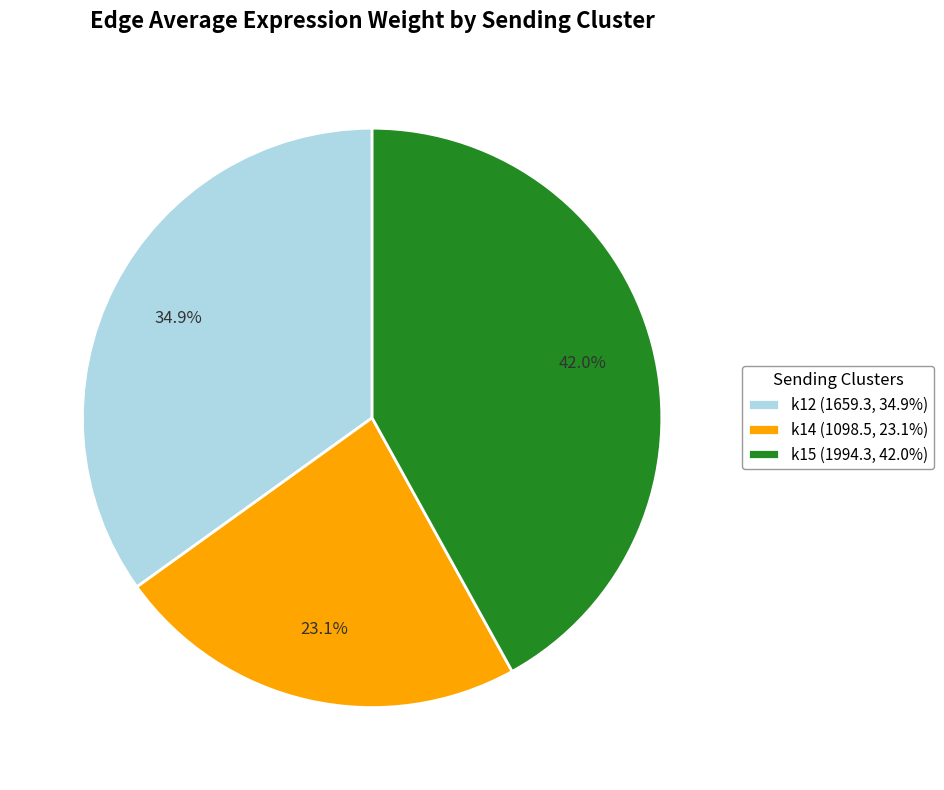

The k15 slice represents 50% of the pie. True or false?

False